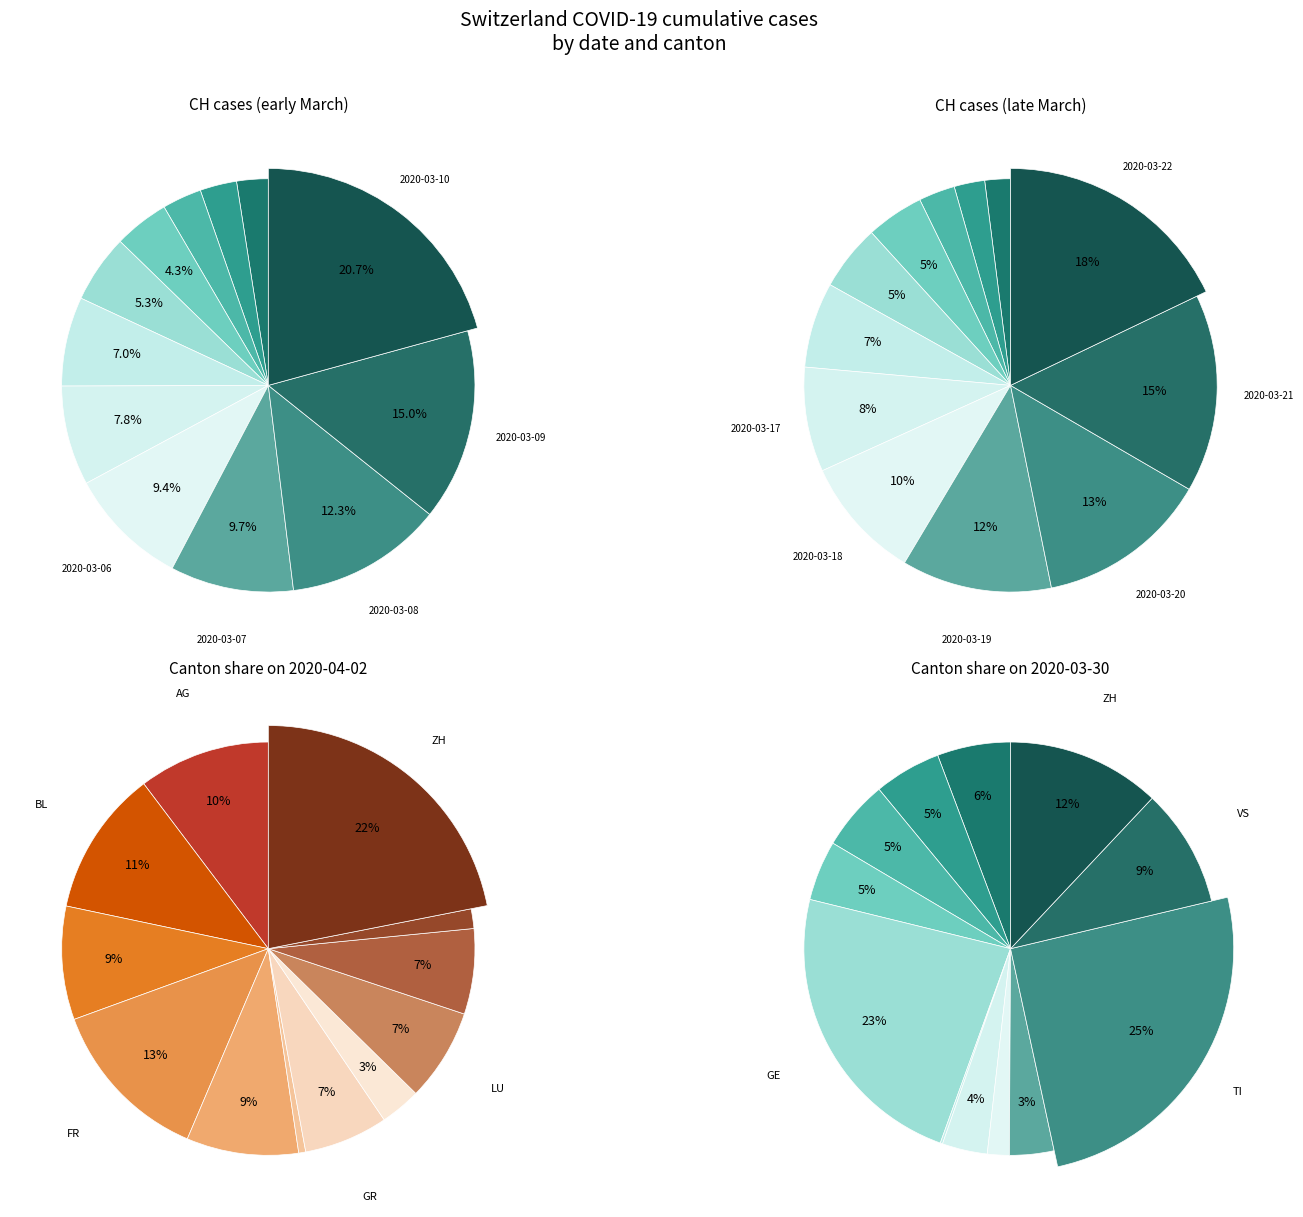

Is there any slice that represents more than half of the pie?

No